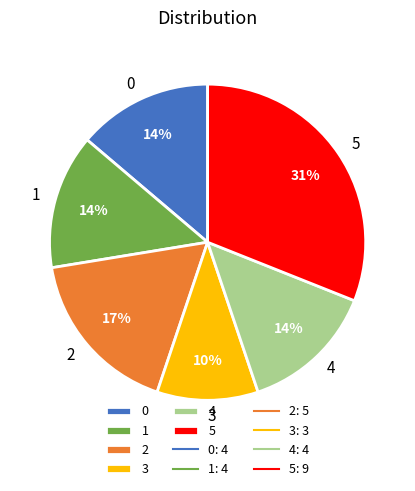

Do 3 and 4 together represent more than half of the pie?

No